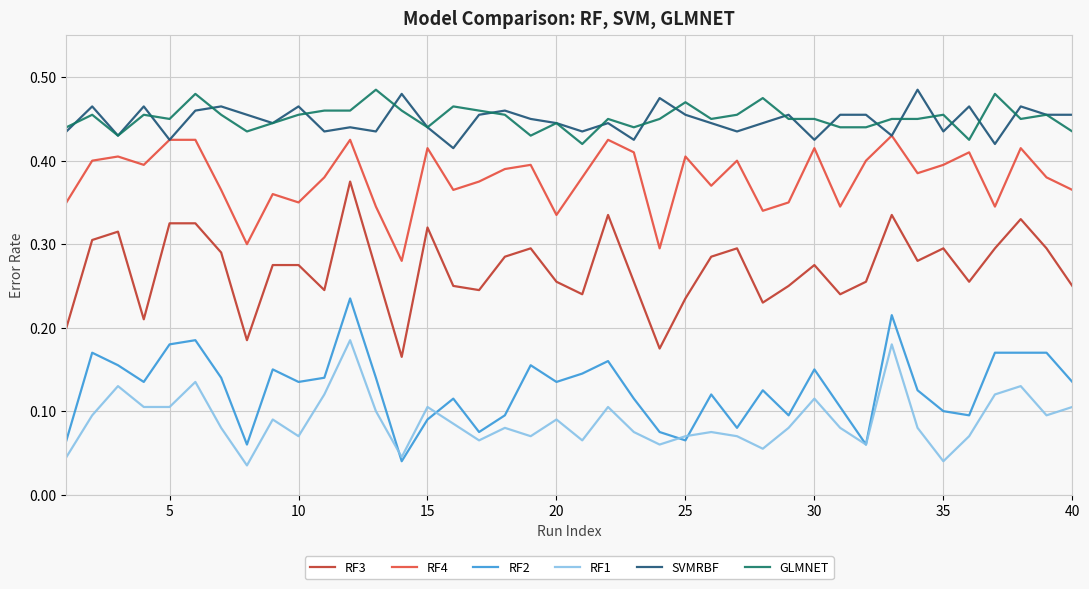

True or false: GLMNET and RF3 intersect in this chart.

False